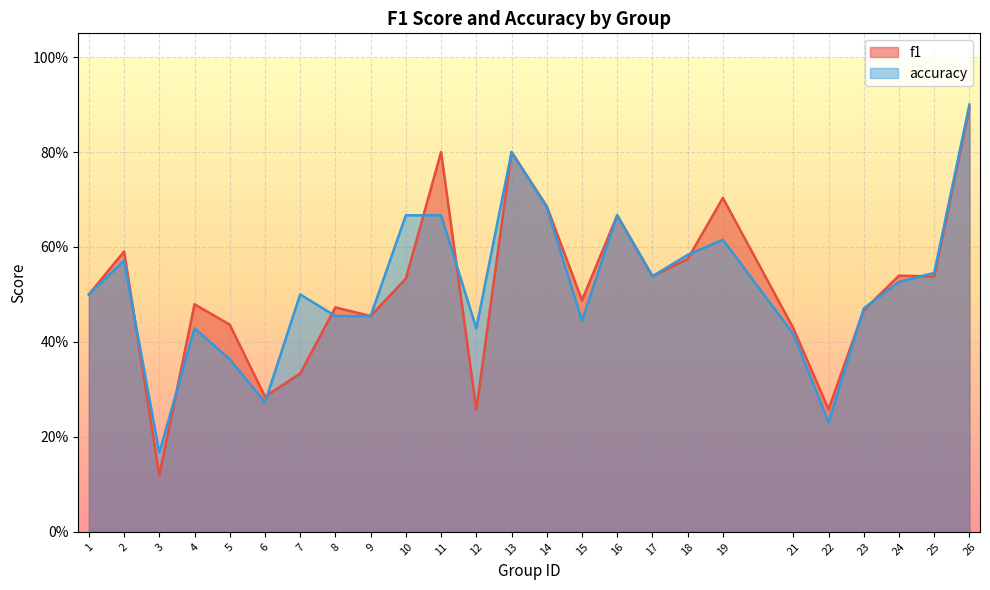

List the labels in order of accuracy value, largest first.

26, 13, 14, 10, 11, 16, 19, 18, 2, 25, 17, 24, 1, 7, 23, 8, 9, 15, 4, 12, 21, 5, 6, 22, 3